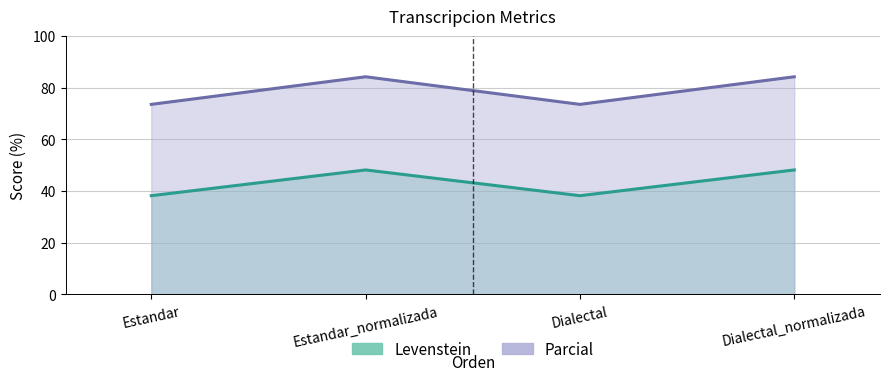

What is the sum of the Levenstein values at Estandar_normalizada and Dialectal?

86.3